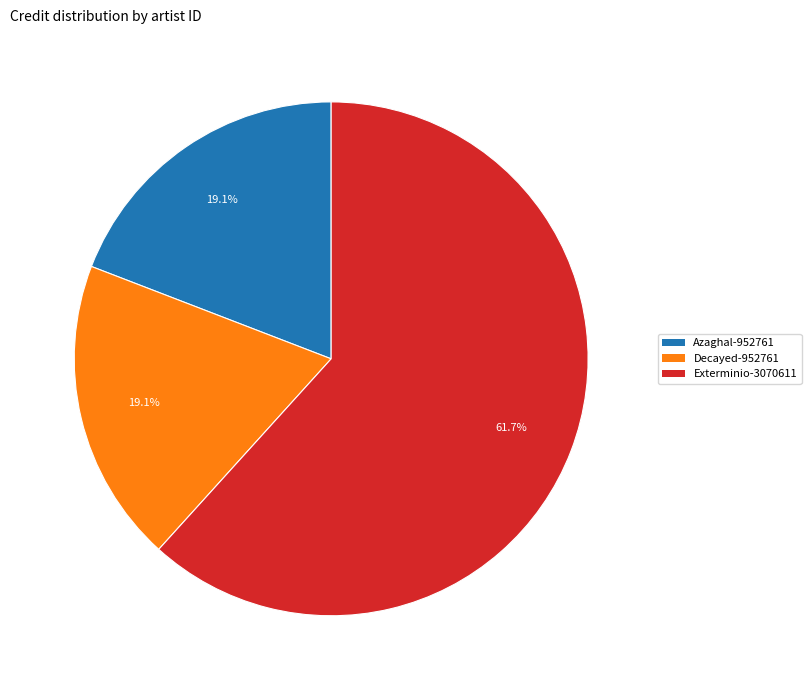

Which has a higher value, Decayed-952761 or Exterminio-3070611?

Exterminio-3070611